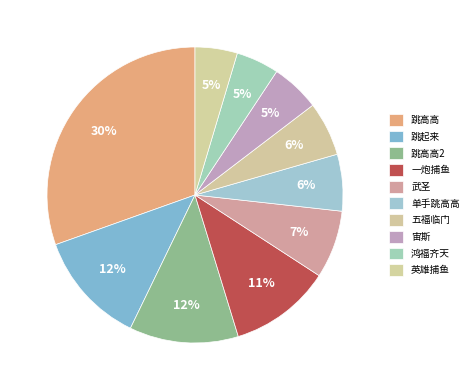

Rank the categories by value from lowest to highest.

英雄捕鱼, 鸿福齐天, 宙斯, 五福临门, 单手跳高高, 武圣, 一炮捕鱼, 跳高高2, 跳起来, 跳高高